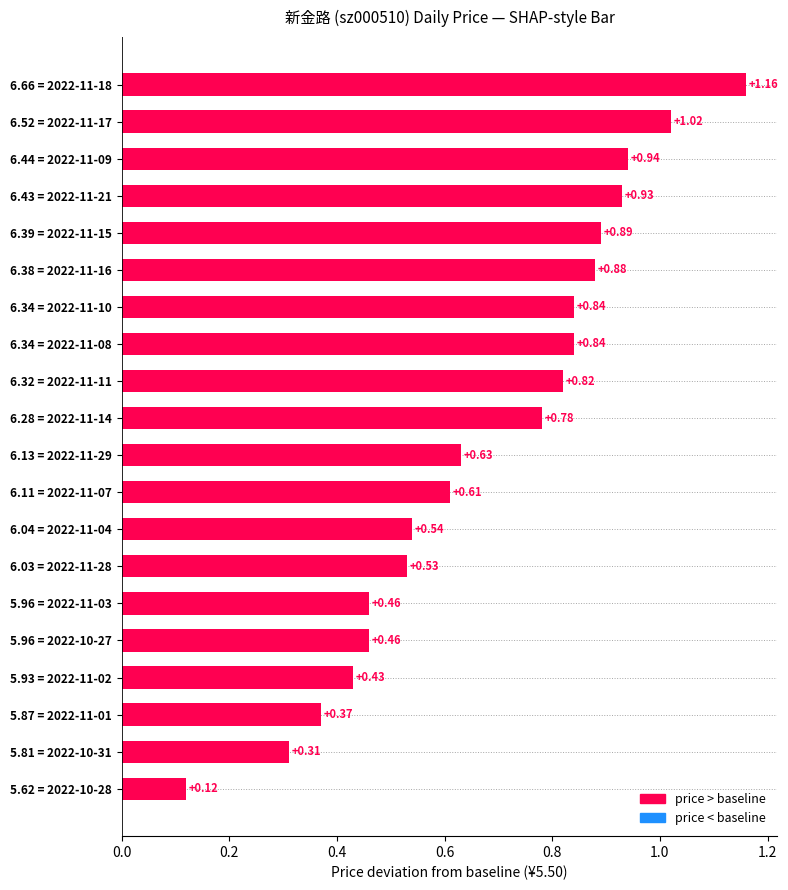

What is the difference between the values at 6.34 = 2022-11-10 and 5.62 = 2022-10-28?

0.7